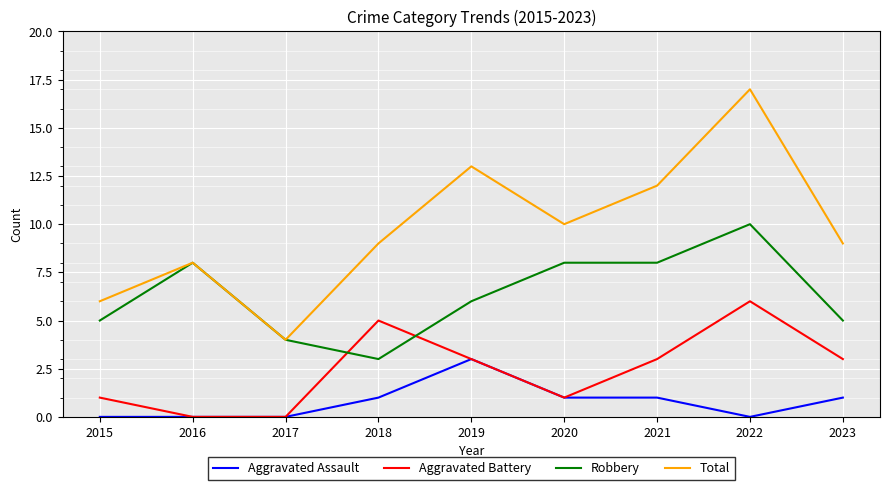

List the series in order of their peak value, highest first.

Total, Robbery, Aggravated Battery, Aggravated Assault